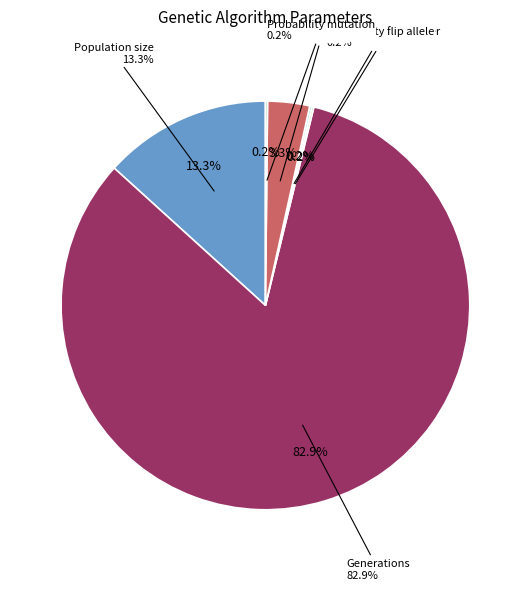

Rank the categories by value from lowest to highest.

Probability crossover, Probability flip allele, Probability mutation, Jump size, Population size, Generations